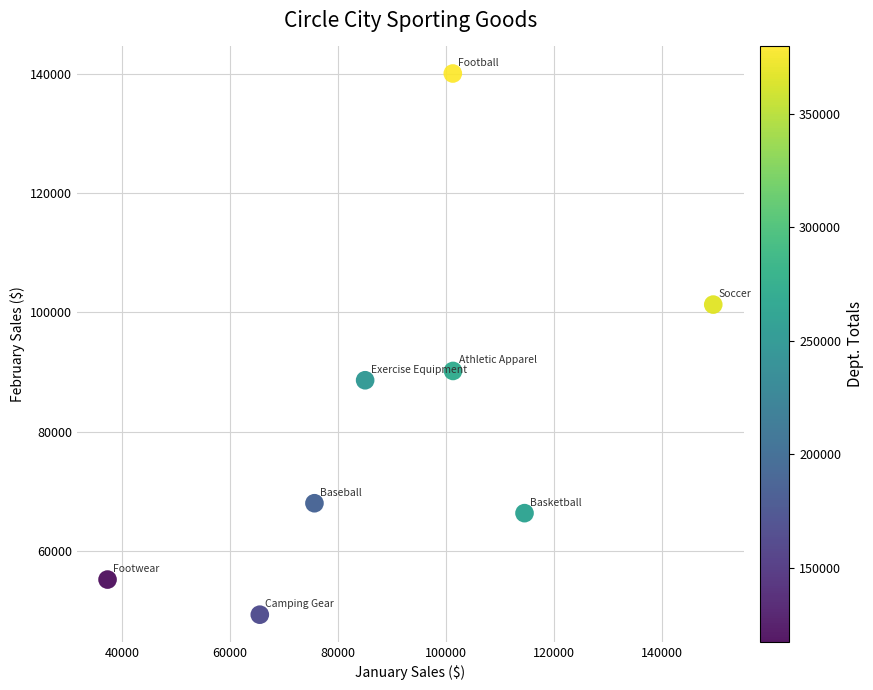

What Y value in the scatter plot is closest to 94689?

90183.1